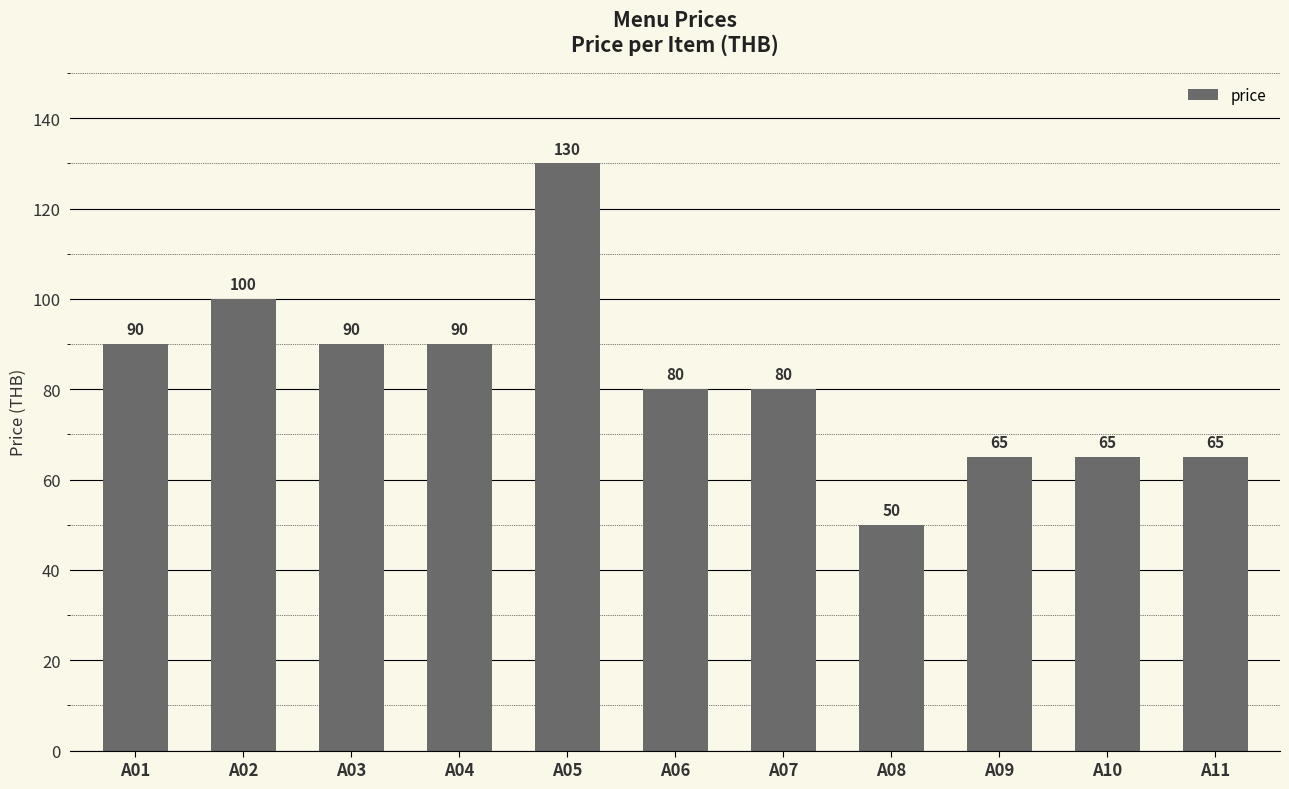

Read the value at A04.

90